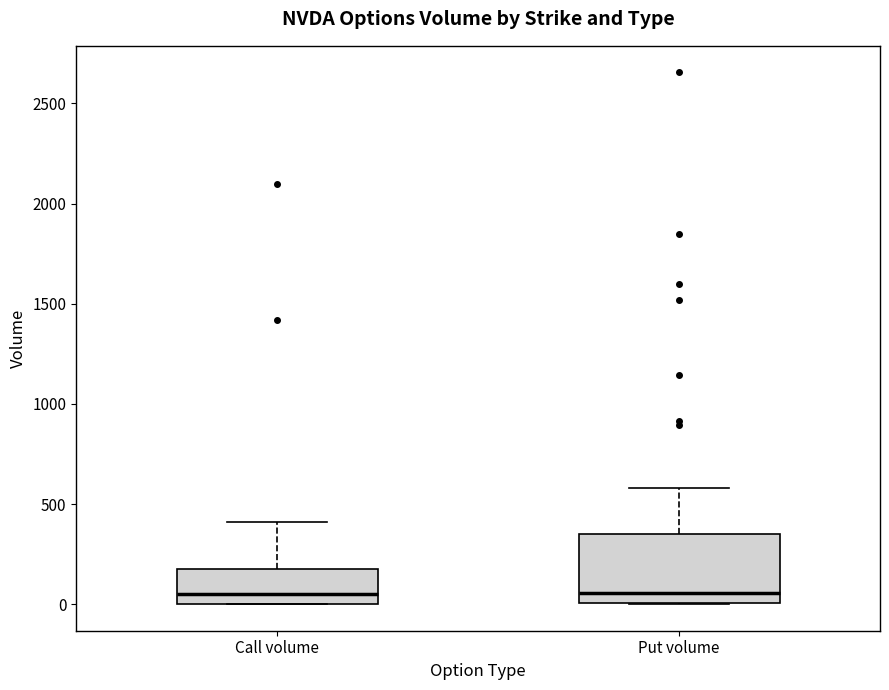

Reading left to right, read every box against the y-axis: the position of its median line, the range the box covers, and the ends of its whiskers. The values are not printed on the chart, so give them approximately, as read against the axis.

Call volume: median 50, box 0 to 150, whiskers 0 to 400
Put volume: median 50, box 0 to 350, whiskers 0 to 600